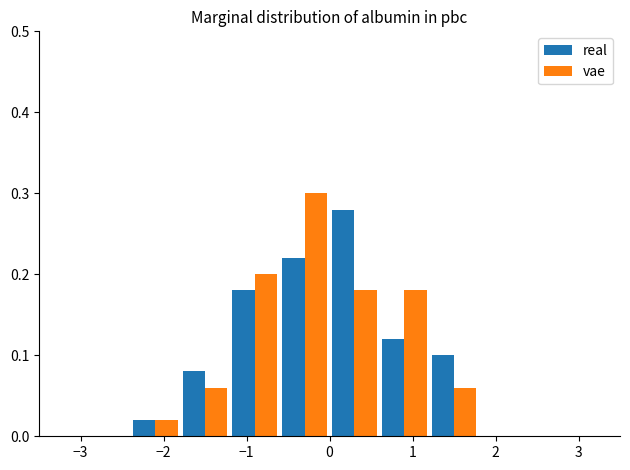

Reading left to right, transcribe this chart: for each range on the x-axis, give the height of each series' bar. The values are not printed on the chart, so give them approximately, as read against the axis.

-3.0 to -2.4: real=0	vae=0
-2.4 to -1.8: real=0.02	vae=0.02
-1.8 to -1.2: real=0.08	vae=0.06
-1.2 to -0.6: real=0.18	vae=0.20
-0.6 to 0.0: real=0.22	vae=0.30
0.0 to 0.6: real=0.28	vae=0.18
0.6 to 1.2: real=0.12	vae=0.18
1.2 to 1.8: real=0.10	vae=0.06
1.8 to 2.4: real=0	vae=0
2.4 to 3.0: real=0	vae=0